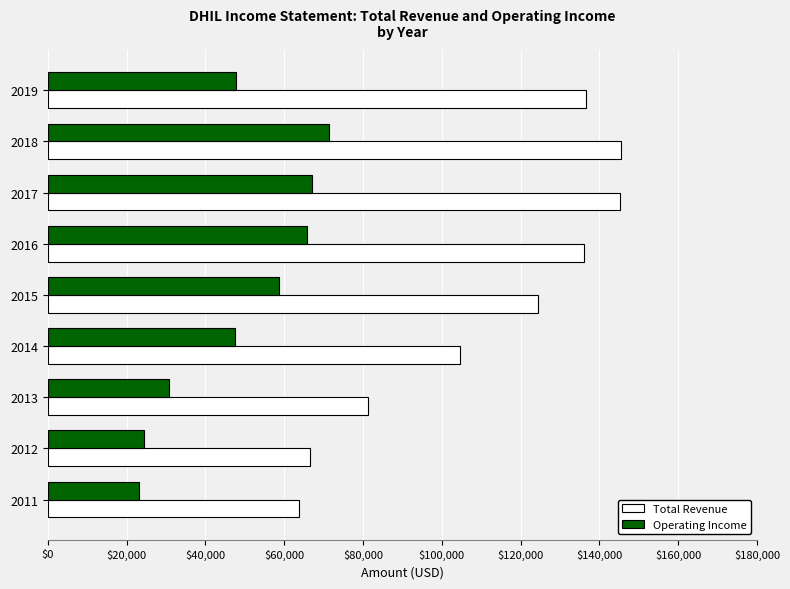

The value of Operating Income at 2013 is 30700. True or false?

True